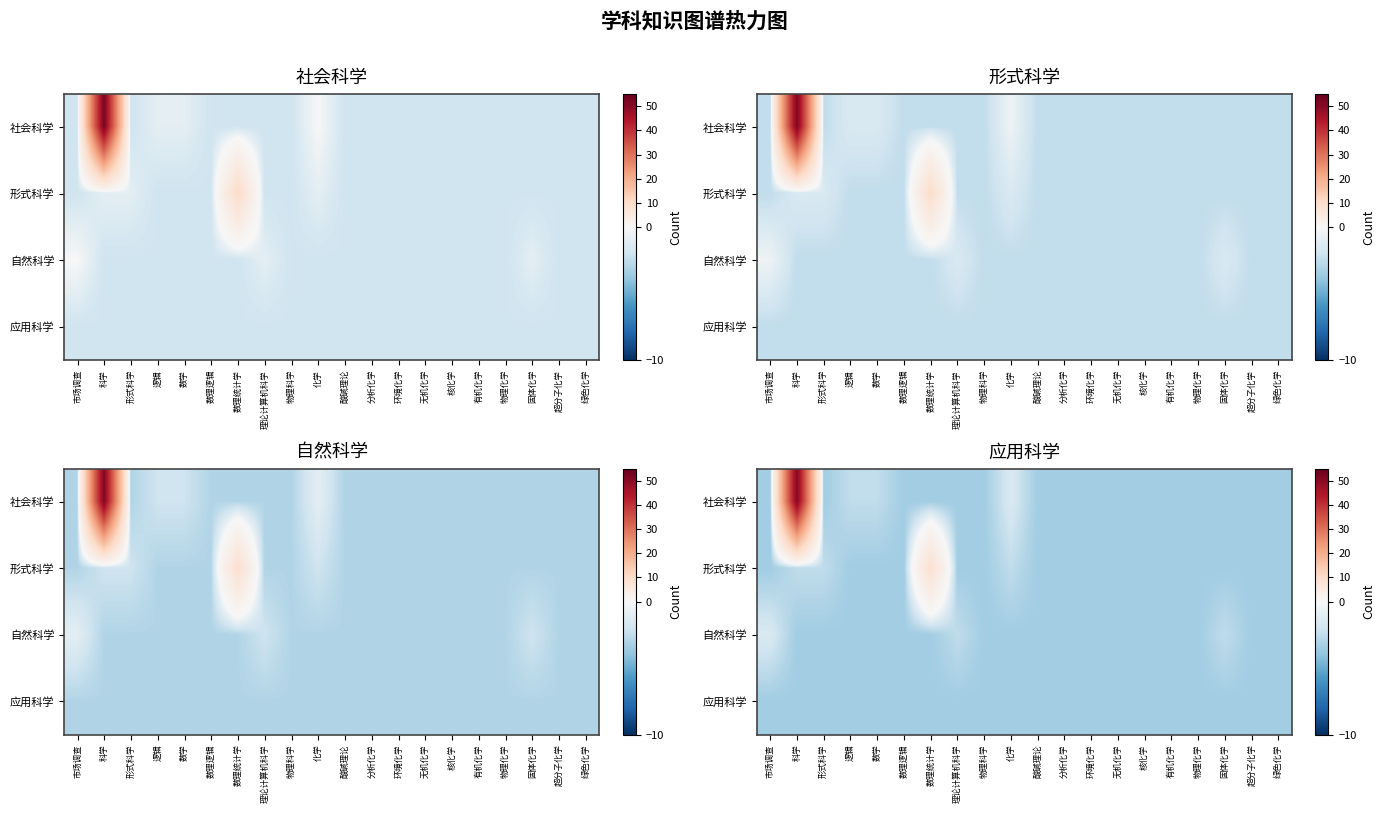

Which category has the lowest value in the 形式科学 series?

市场调查